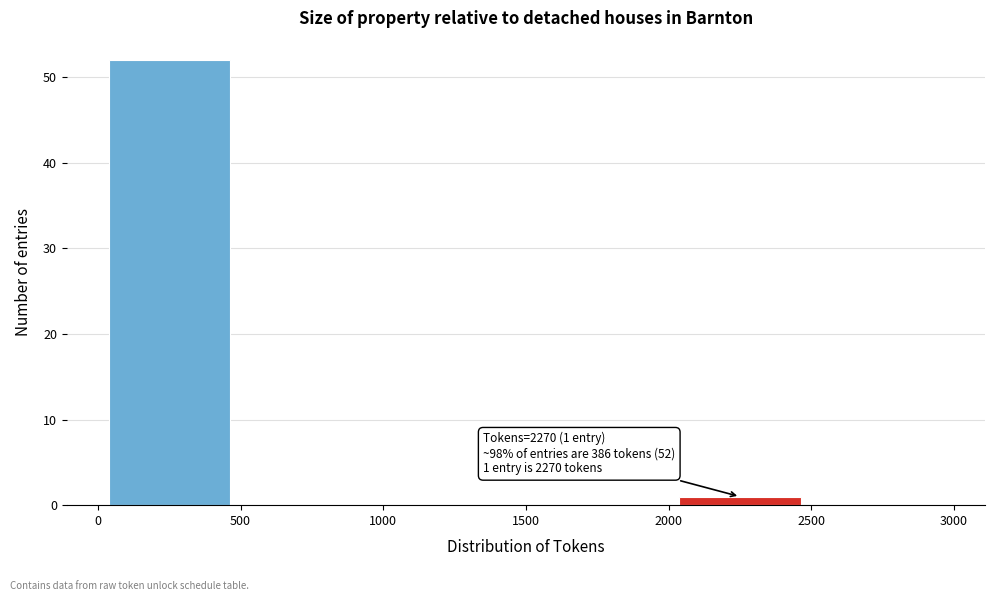

Over which range of the x-axis is the bar tallest?

0 to 500